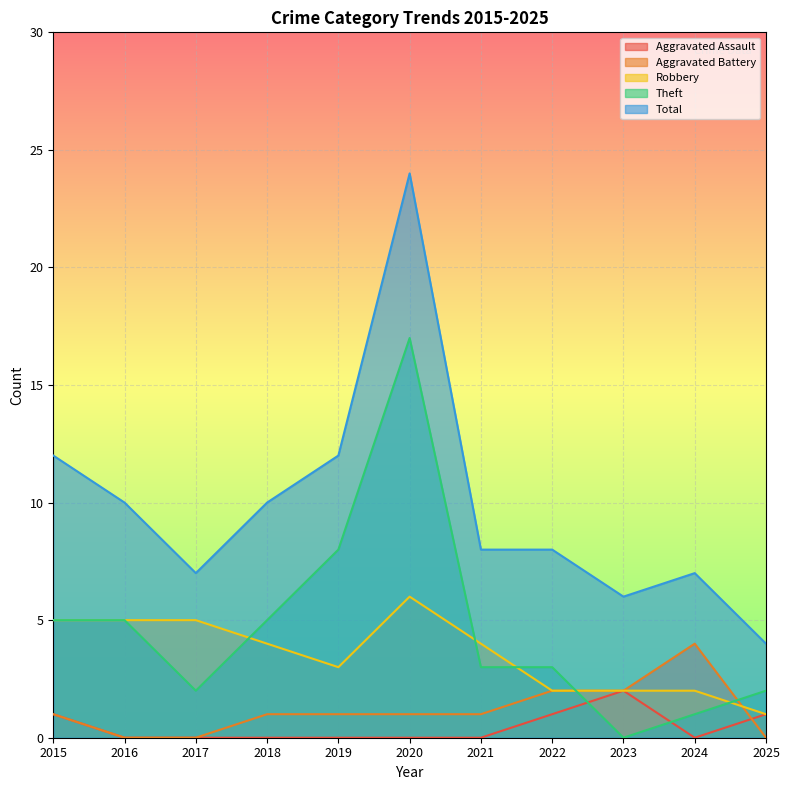

What are all the series names shown in the legend?

Aggravated Assault, Aggravated Battery, Robbery, Theft, Total